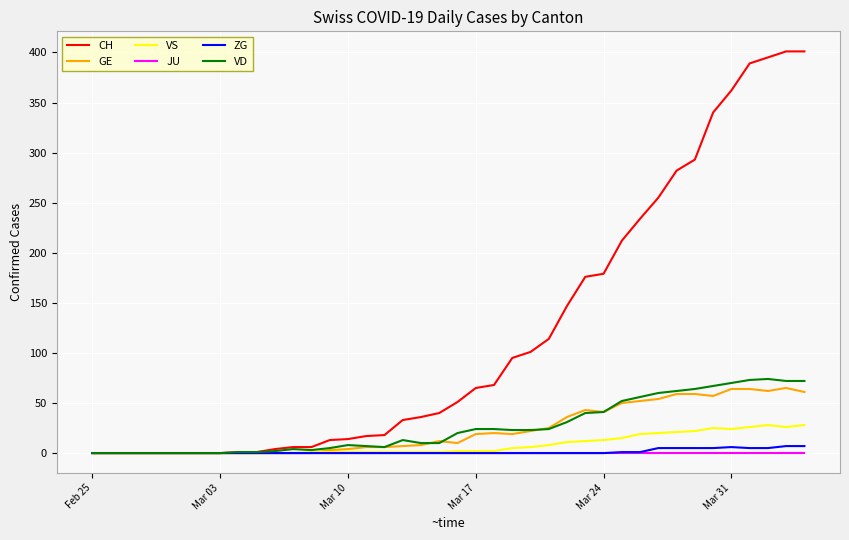

What is the maximum value shown in the chart?

401